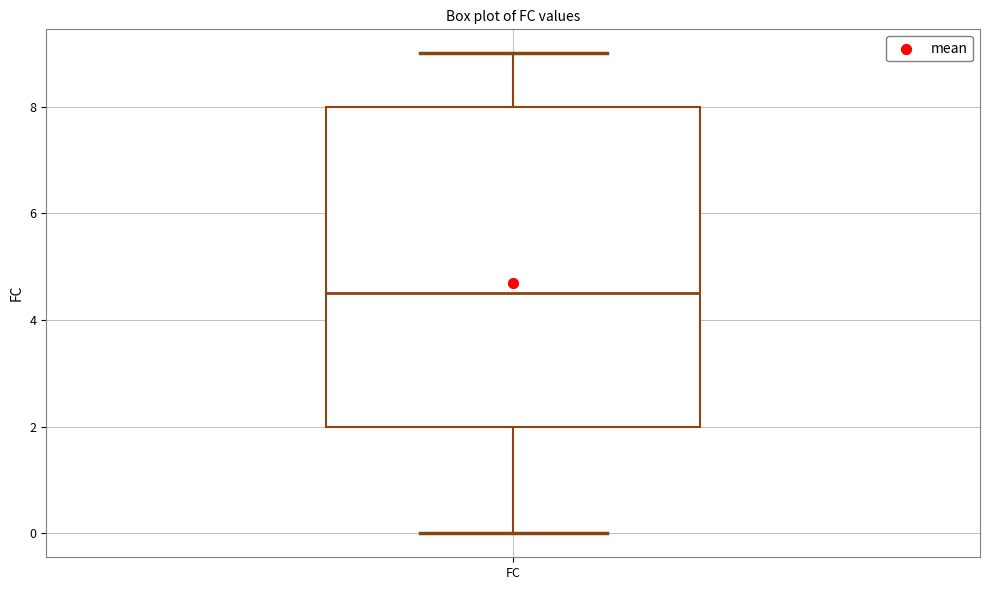

Where does the upper whisker of the box for FC end on the y-axis? The values are not printed on the chart, so give them approximately, as read against the axis.

9.0